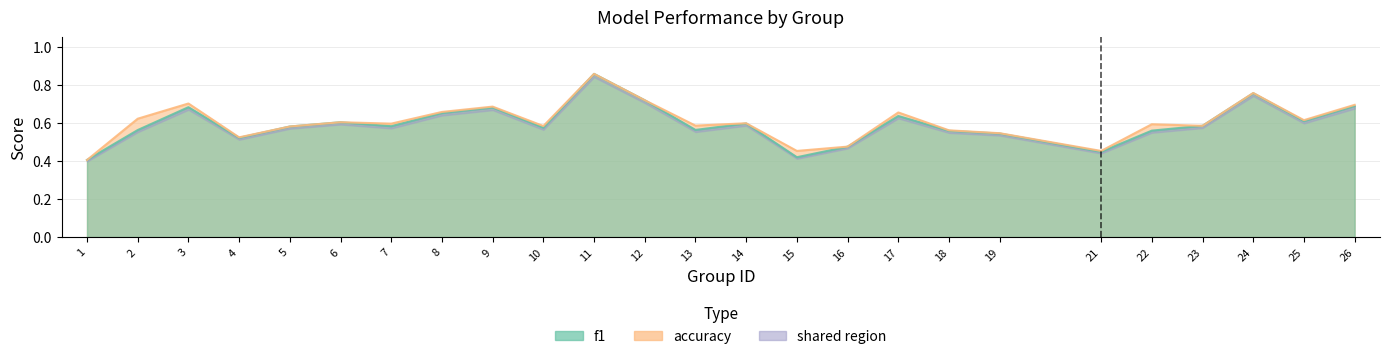

Reading left to right, what are all the values shown in this chart?

f1: 1=0.4	2=0.6	3=0.7	4=0.5	5=0.6	6=0.6	7=0.6	8=0.7	9=0.7	10=0.6	11=0.9	12=0.7	13=0.6	14=0.6	15=0.4	16=0.5	17=0.6	18=0.6	19=0.5	21=0.4	22=0.6	23=0.6	24=0.8	25=0.6	26=0.7
accuracy: 1=0.4	2=0.6	3=0.7	4=0.5	5=0.6	6=0.6	7=0.6	8=0.7	9=0.7	10=0.6	11=0.9	12=0.7	13=0.6	14=0.6	15=0.5	16=0.5	17=0.7	18=0.6	19=0.5	21=0.5	22=0.6	23=0.6	24=0.8	25=0.6	26=0.7